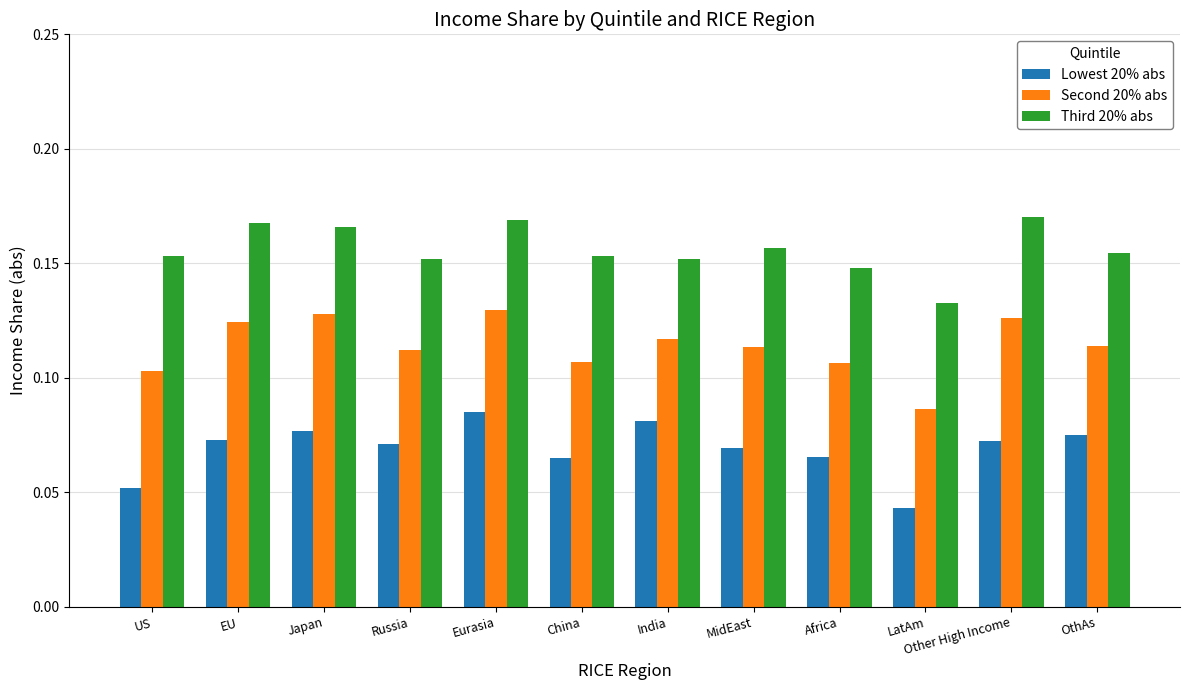

At which category does the chart reach its minimum across all series?

LatAm